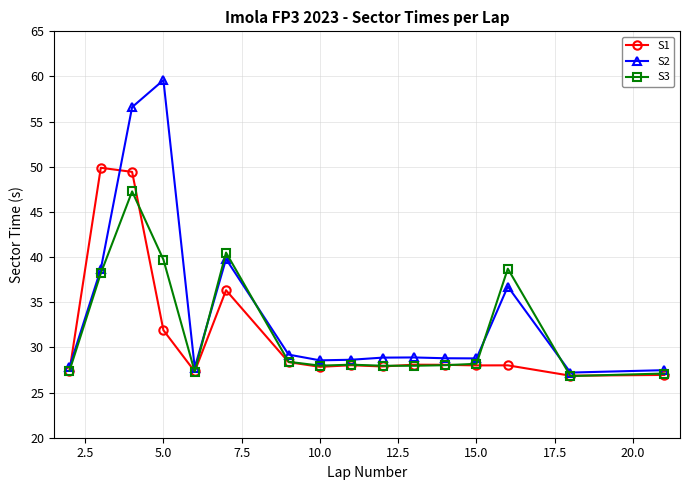

How many lines are shown in the chart?

3